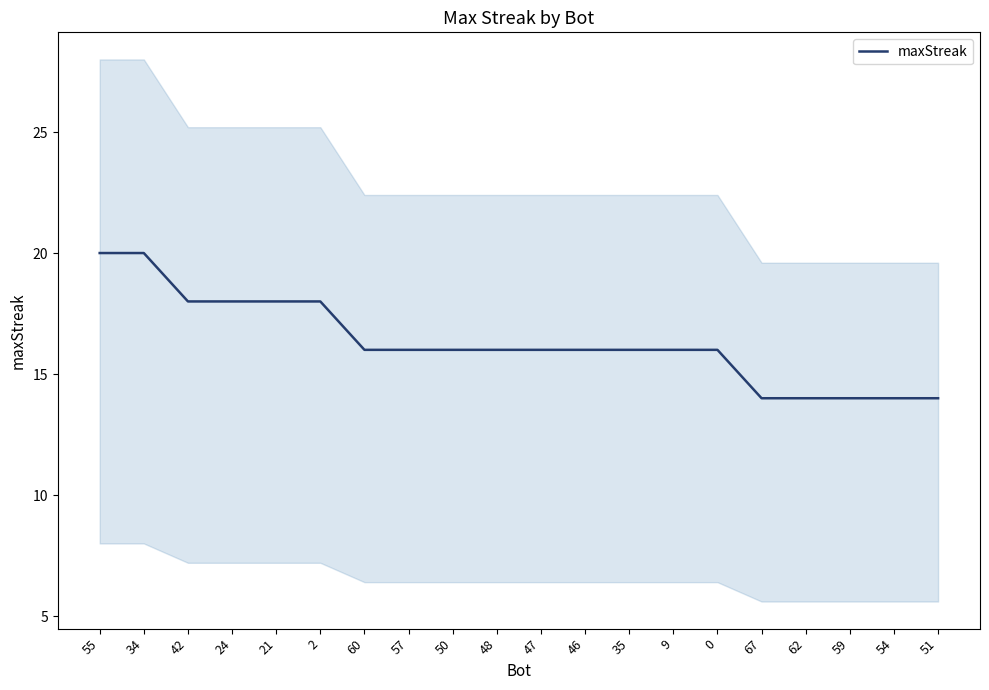

What position from the left is 62?

17